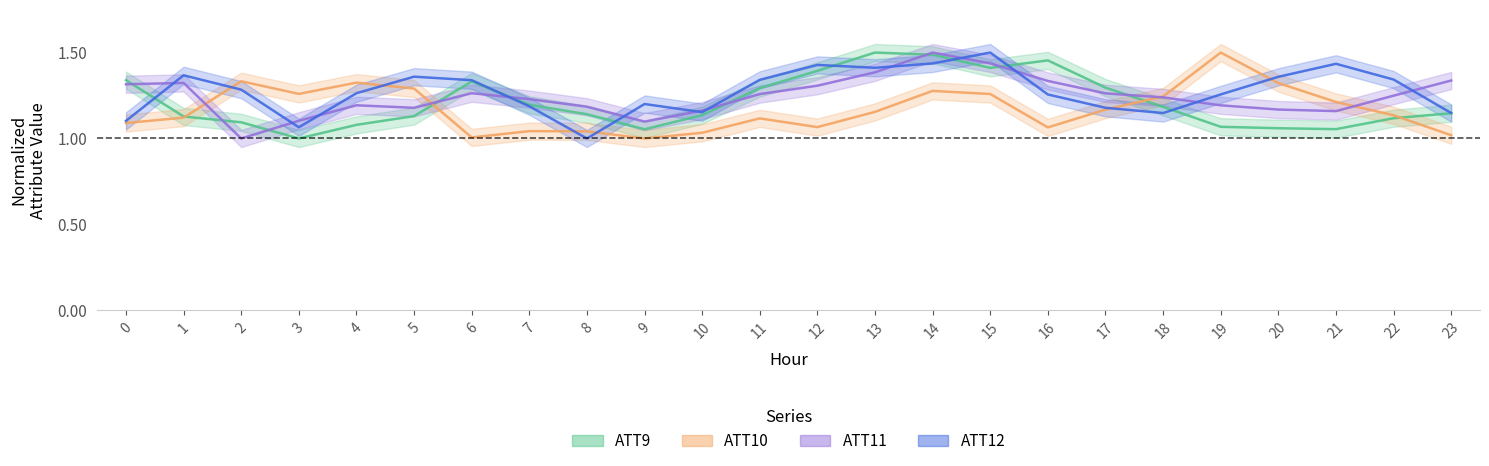

What is the sum of the ATT11 values at 1 and 6?

2.6